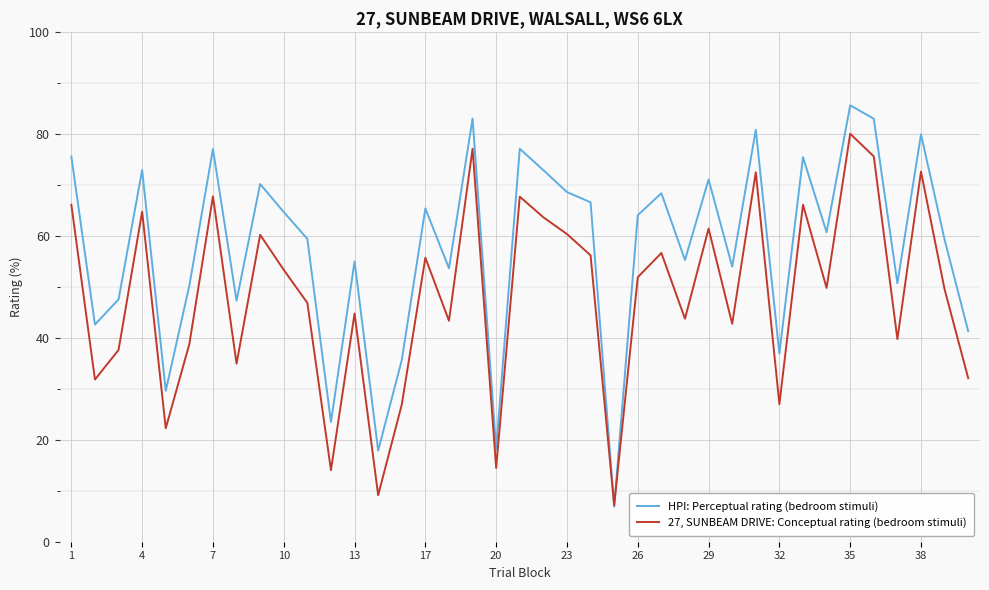

Rank the series by their average value, from highest to lowest.

HPI: Perceptual rating (bedroom stimuli), 27, SUNBEAM DRIVE: Conceptual rating (bedroom stimuli)